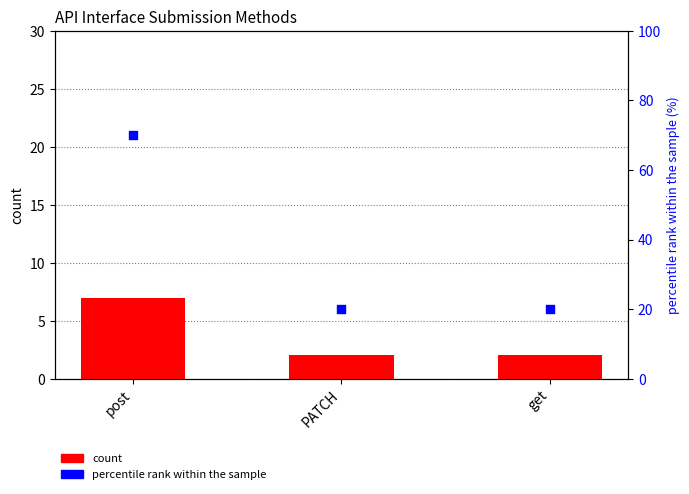

Which series contains the highest Y value?

percentile rank within the sample